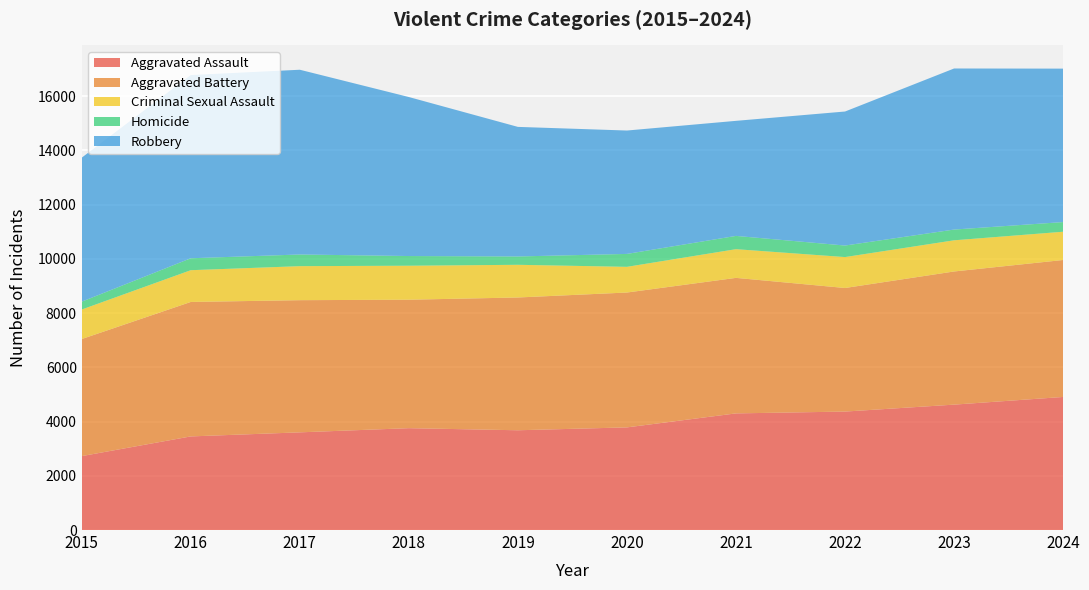

Reading right to left, what are all the values shown in this chart?

Aggravated Assault: 2024=4906	2023=4623	2022=4367	2021=4300	2020=3784	2019=3678	2018=3755	2017=3601	2016=3451	2015=2725
Aggravated Battery: 2024=5049	2023=4909	2022=4556	2021=4996	2020=4972	2019=4895	2018=4736	2017=4873	2016=4957	2015=4316
Criminal Sexual Assault: 2024=1042	2023=1149	2022=1140	2021=1058	2020=947	2019=1205	2018=1253	2017=1254	2016=1171	2015=1088
Homicide: 2024=356	2023=396	2022=425	2021=489	2020=476	2019=307	2018=357	2017=430	2016=440	2015=290
Robbery: 2024=5657	2023=5938	2022=4941	2021=4242	2020=4549	2019=4777	2018=5862	2017=6811	2016=6754	2015=5308